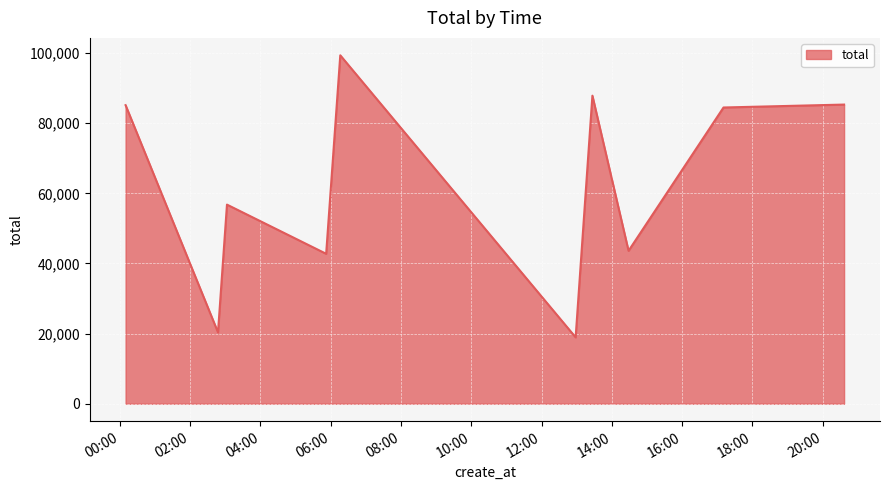

What is the minimum value shown in the chart?

18932